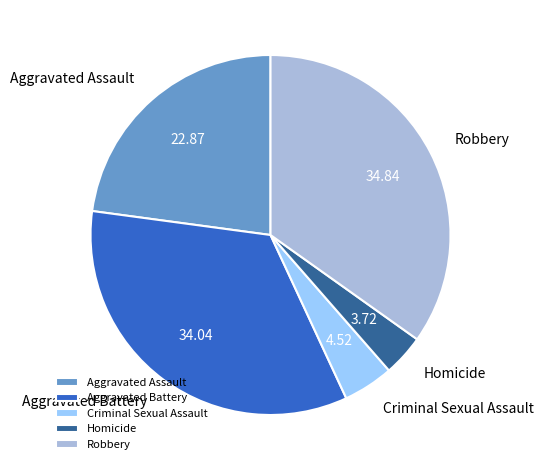

Do Robbery and Criminal Sexual Assault together represent more than half of the pie?

No